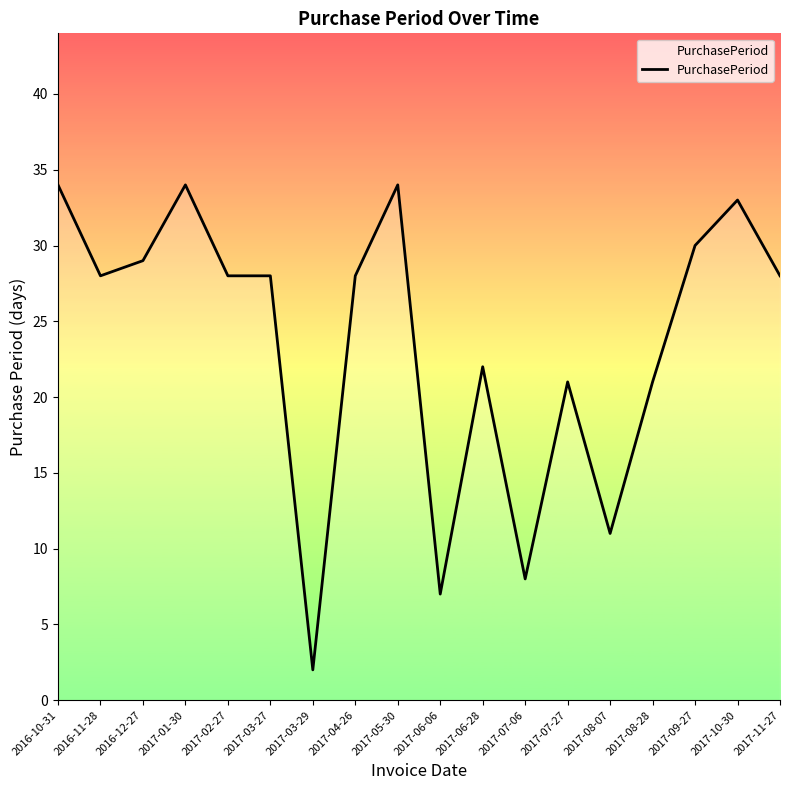

What is the maximum value shown in the chart?

34